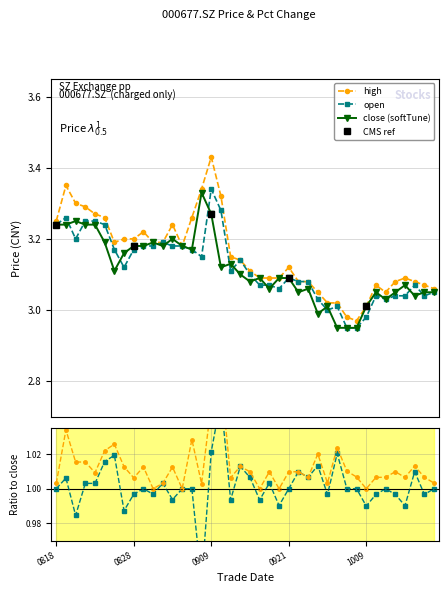

True or false: close has more than 2 points higher than both neighbors.

True